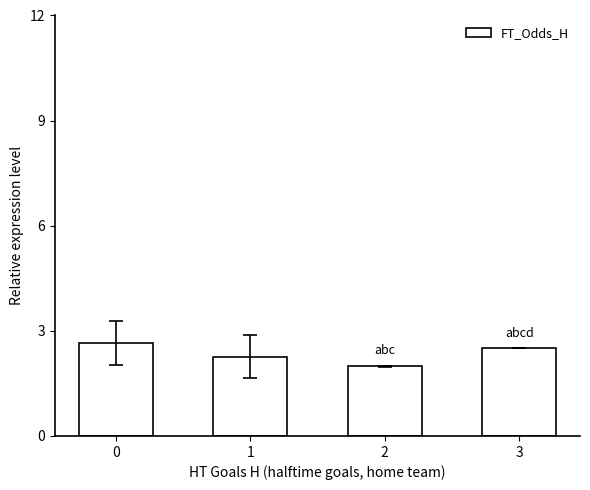

Reading left to right, transcribe all the data shown in this chart.

0=2.7	1=2.3	2=2.0	3=2.5